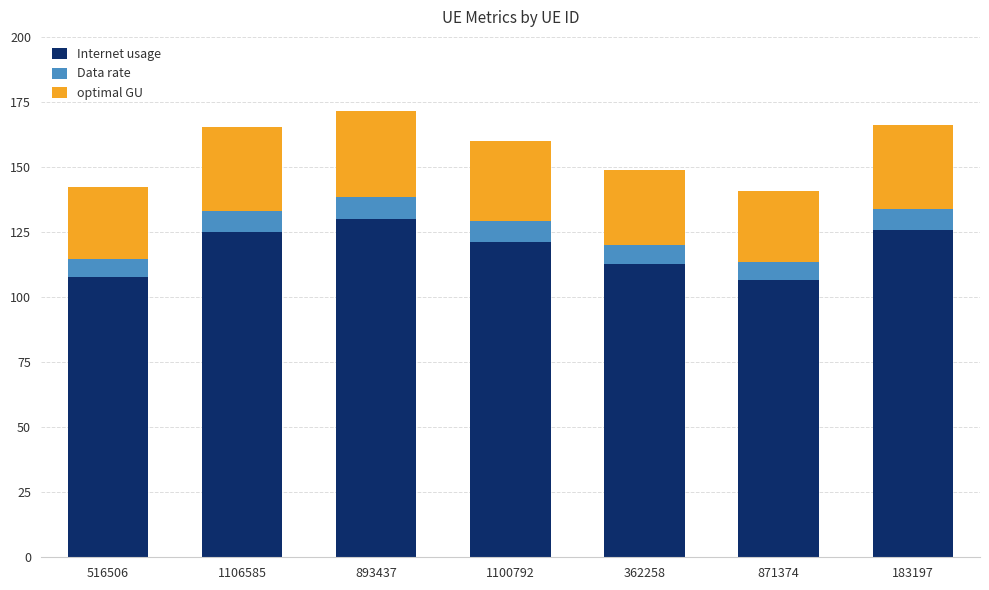

True or false: Internet usage has a value of 176.8 at 516506.

False